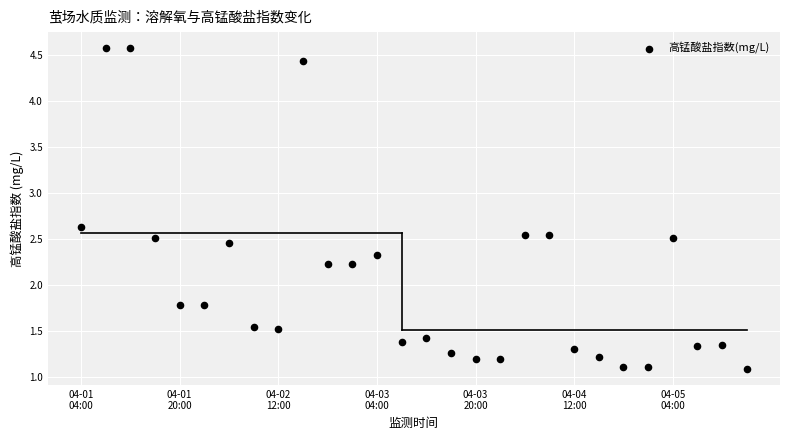

What is the range of Y values (max minus min)?

3.5